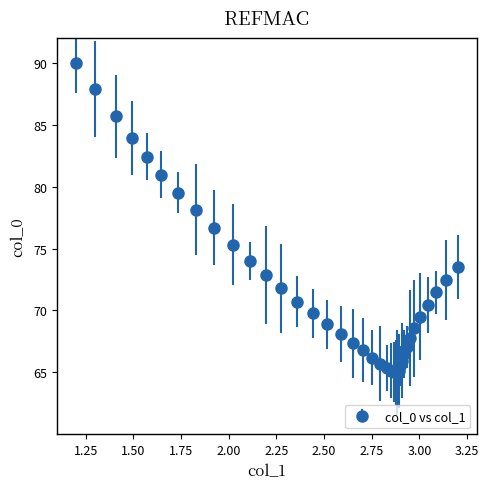

What is the sum of all values?

2862.1